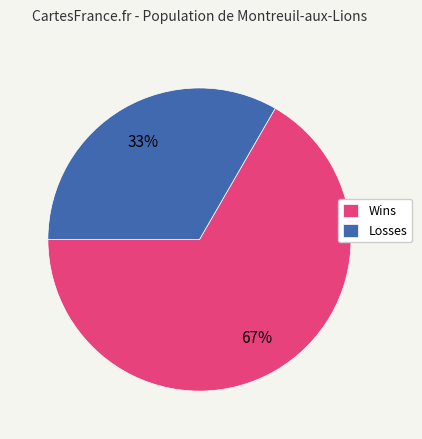

Approximately how many times larger is the value at Losses compared to Wins?

0.5